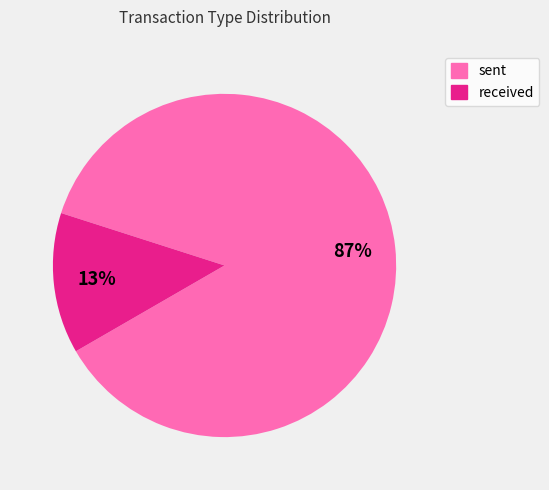

What percentage is the received slice, to the nearest percent?

13%